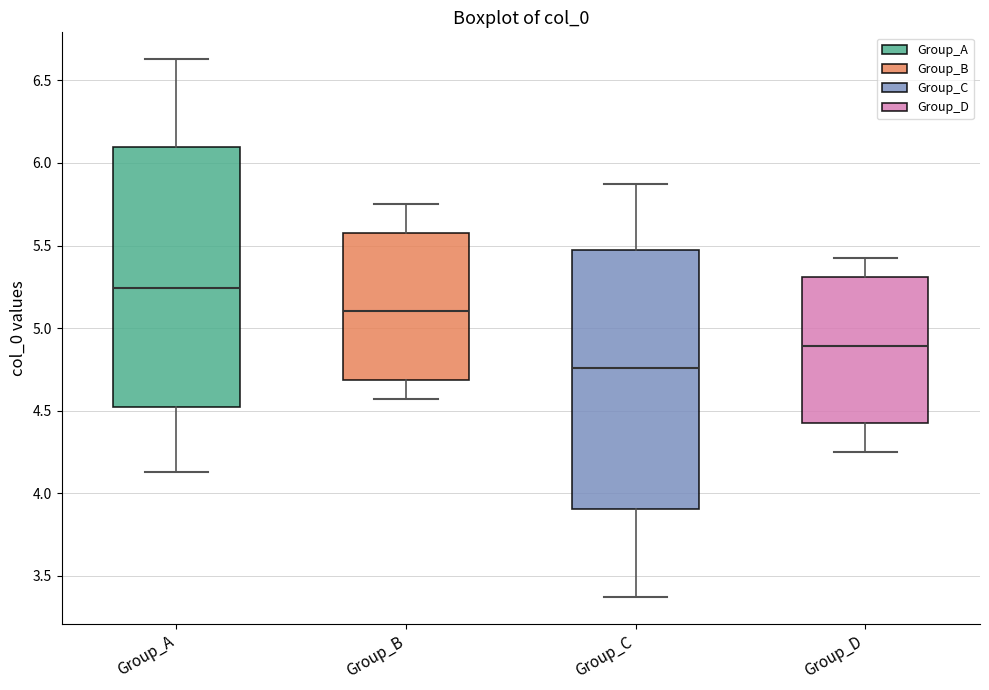

Reading left to right, transcribe this box plot: for each box, give where its median line is, the range the box spans, and where its two whiskers end, as read against the y-axis. The values are not printed on the chart, so give them approximately, as read against the axis.

Group_A: median 5.25, box 4.55 to 6.10, whiskers 4.15 to 6.65
Group_B: median 5.10, box 4.70 to 5.55, whiskers 4.55 to 5.75
Group_C: median 4.75, box 3.90 to 5.45, whiskers 3.35 to 5.85
Group_D: median 4.90, box 4.45 to 5.30, whiskers 4.25 to 5.45